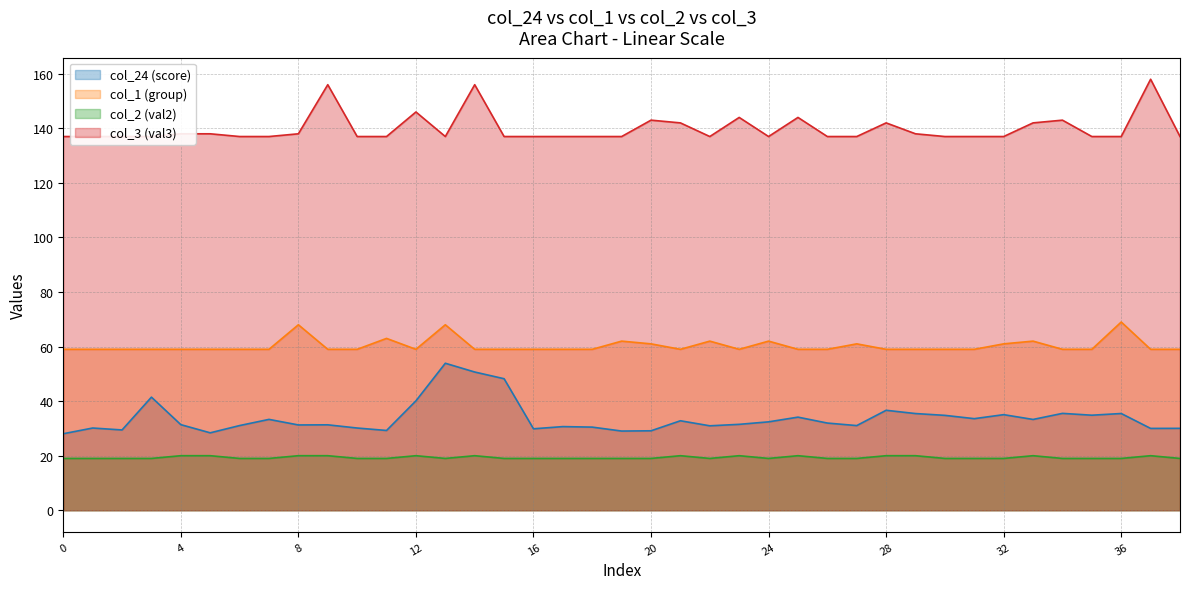

Which series changed the most between 59 and 59?

col_24